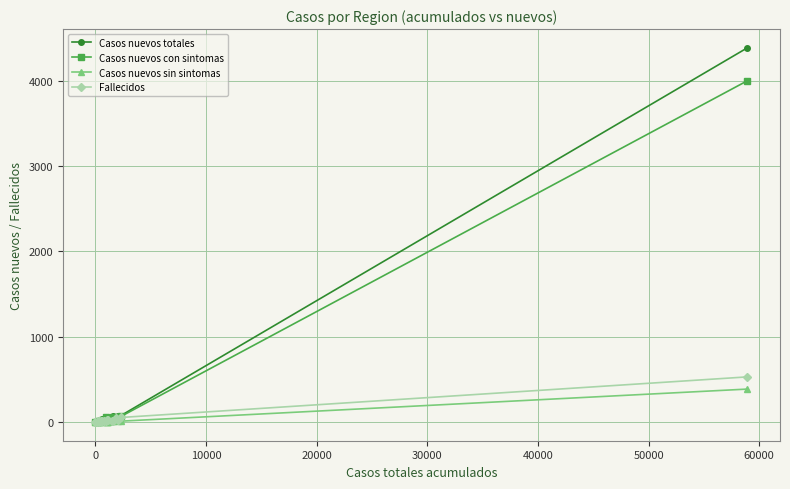

What is the maximum value shown in the chart?

4386